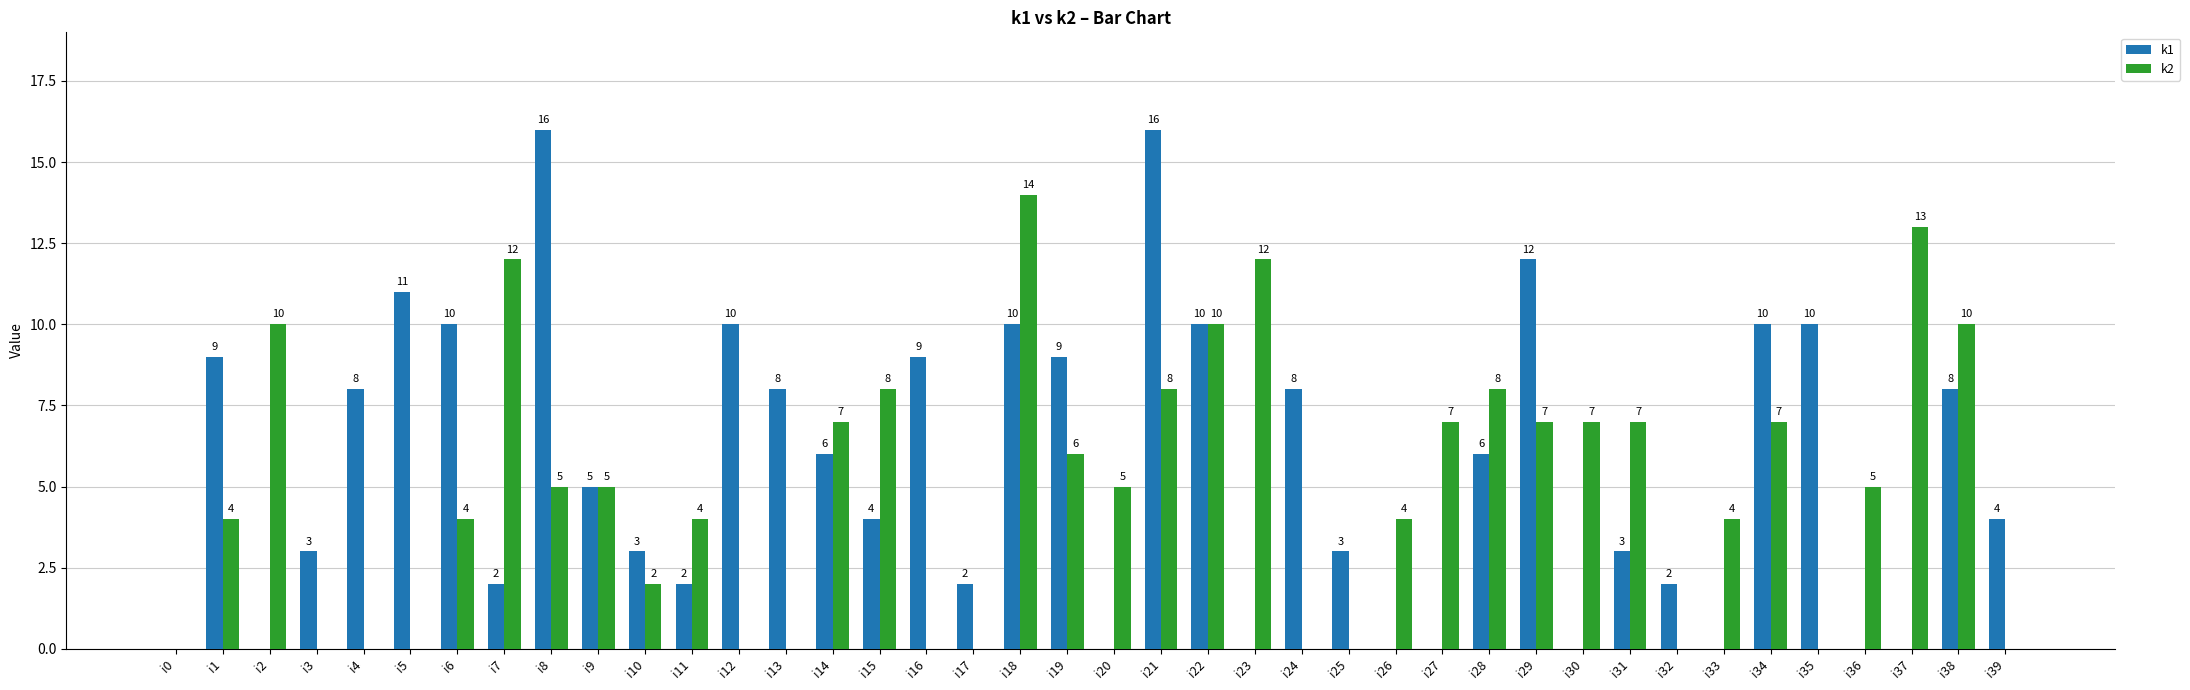

Reading left to right, extract all data points from this chart.

k1: 0	9	0	3	8	11	10	2	16	5	3	2	10	8	6	4	9	2	10	9	0	16	10	0	8	3	0	0	6	12	0	3	2	0	10	10	0	0	8	4
k2: 0	4	10	0	0	0	4	12	5	5	2	4	0	0	7	8	0	0	14	6	5	8	10	12	0	0	4	7	8	7	7	7	0	4	7	0	5	13	10	0